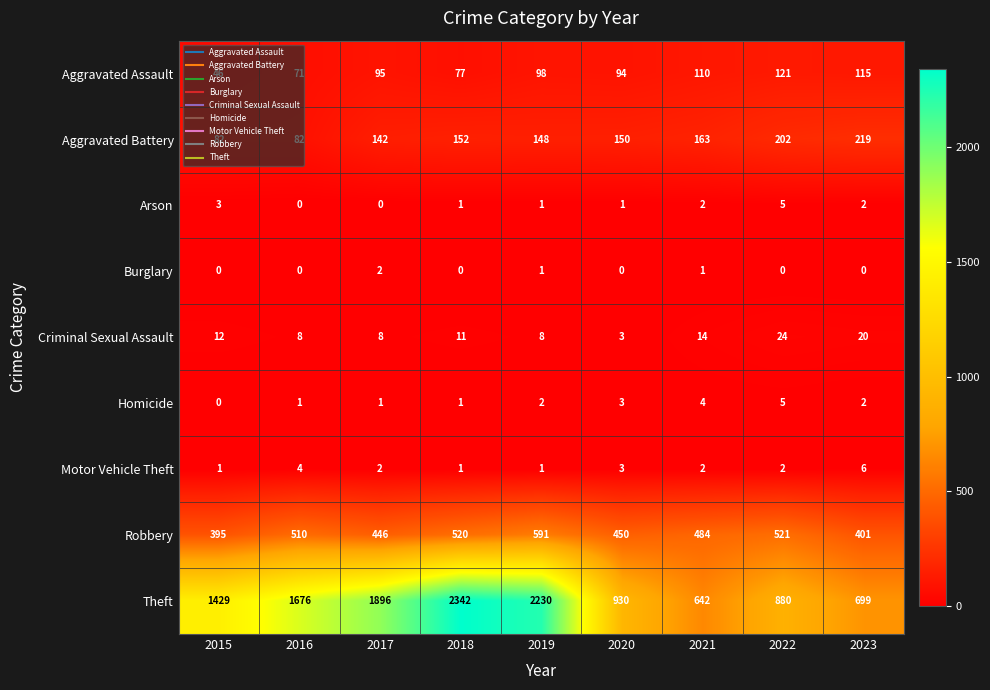

Which series has the largest total across all categories?

Theft